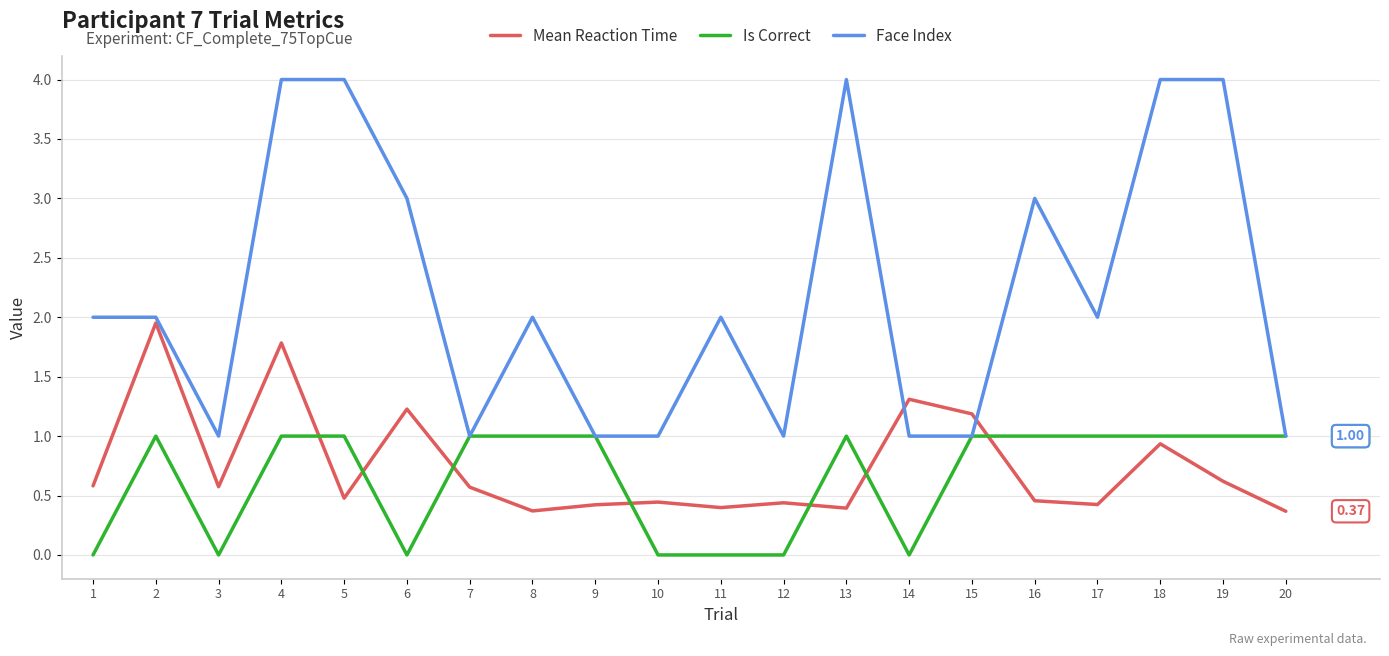

Rank the series by their maximum value, from highest to lowest.

Face Index, Mean Reaction Time, Is Correct